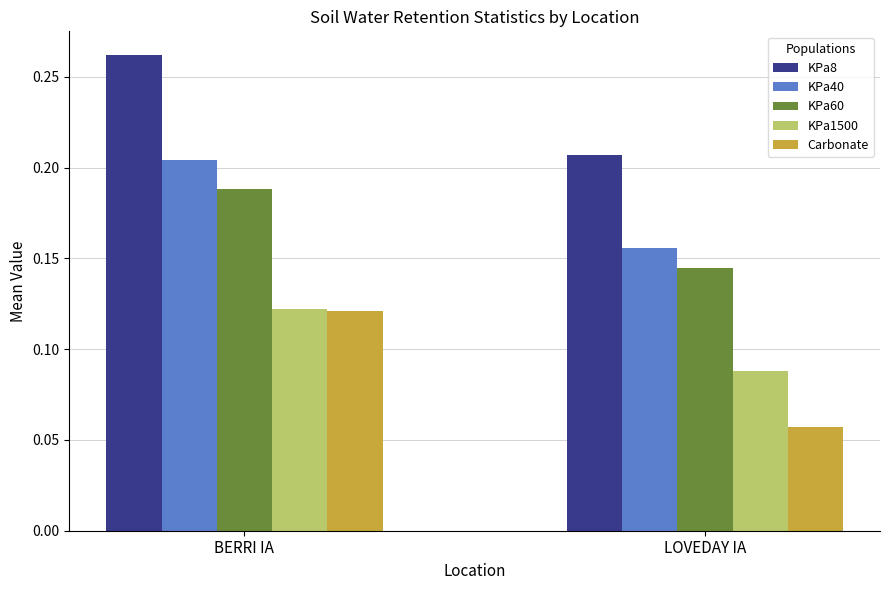

At how many categories does at least one series exceed 0?

2